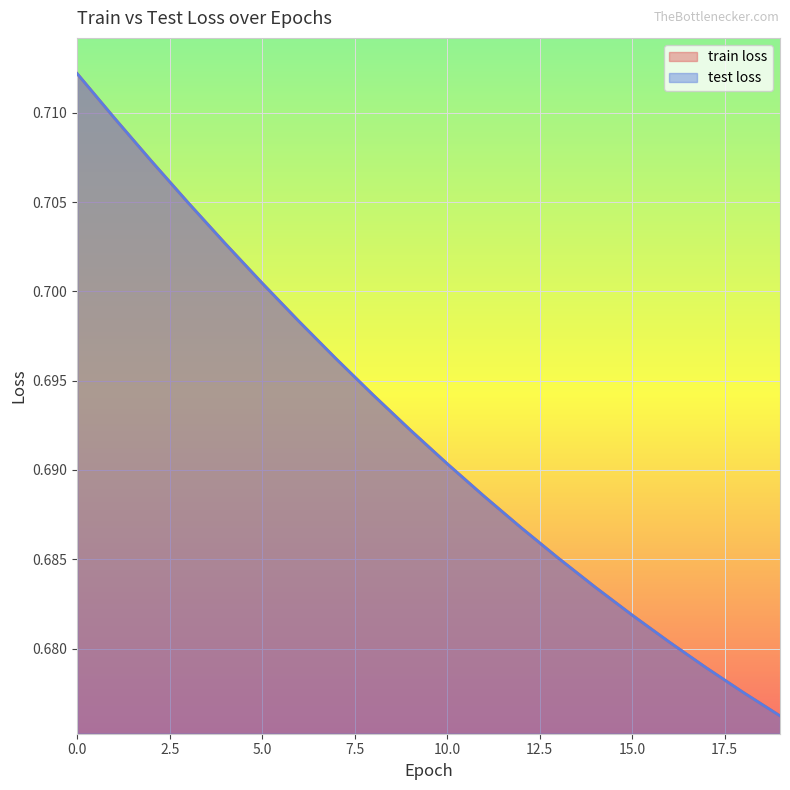

Does the chart display data point markers on the line(s)?

No